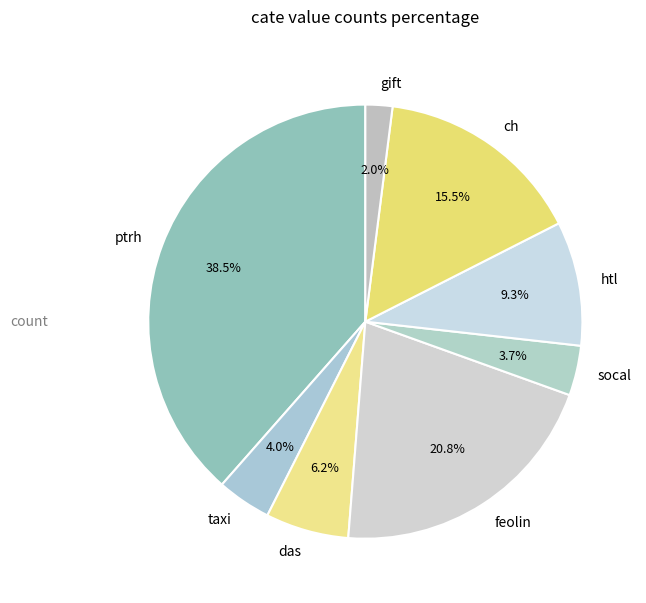

What is the largest slice in the pie chart?

ptrh